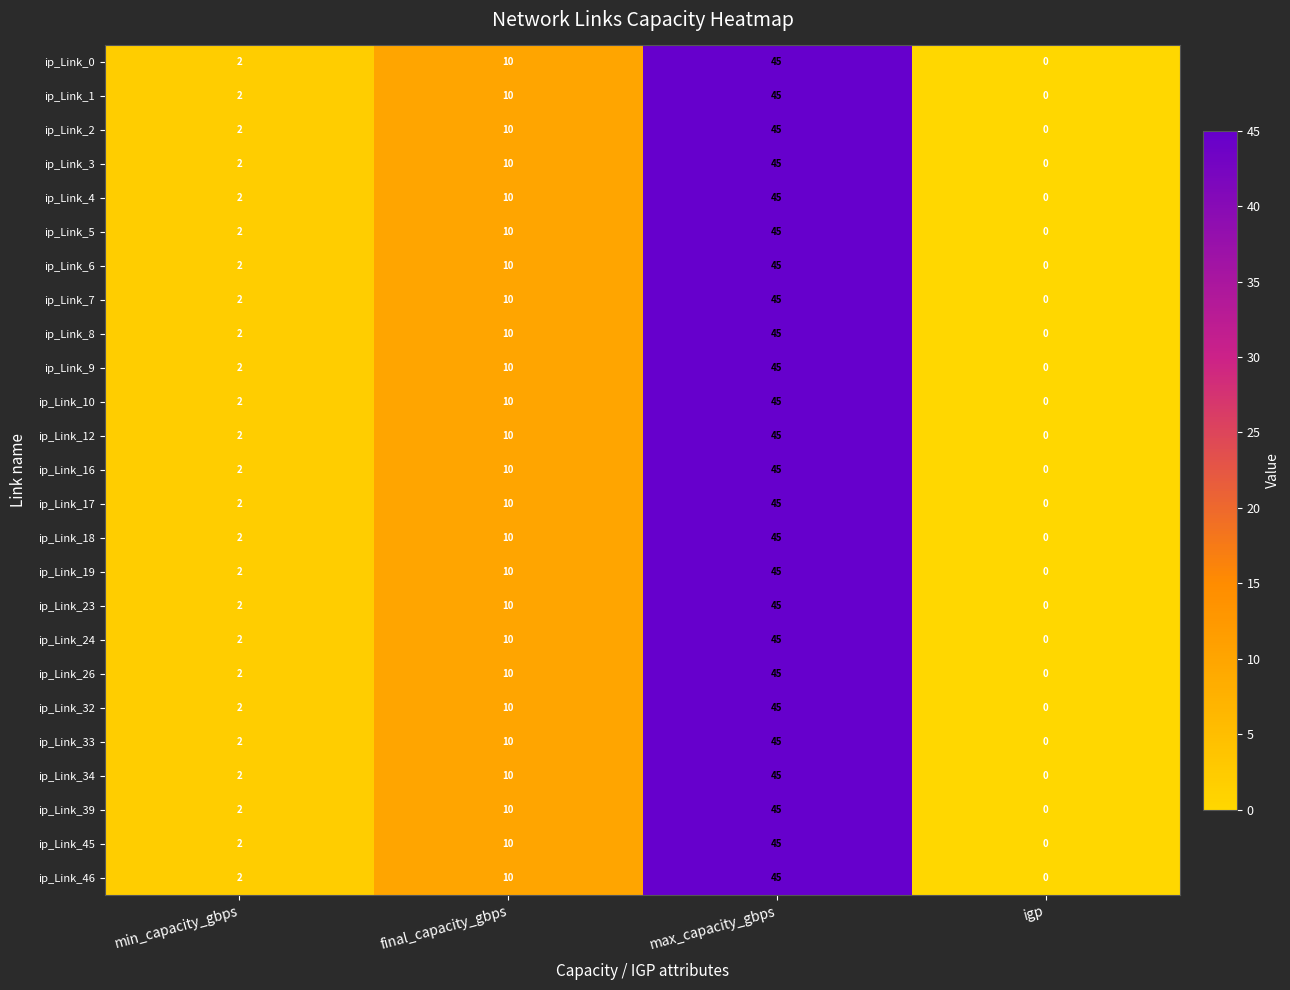

What is the sum of the ip_Link_45 values at min_capacity_gbps and max_capacity_gbps?

47